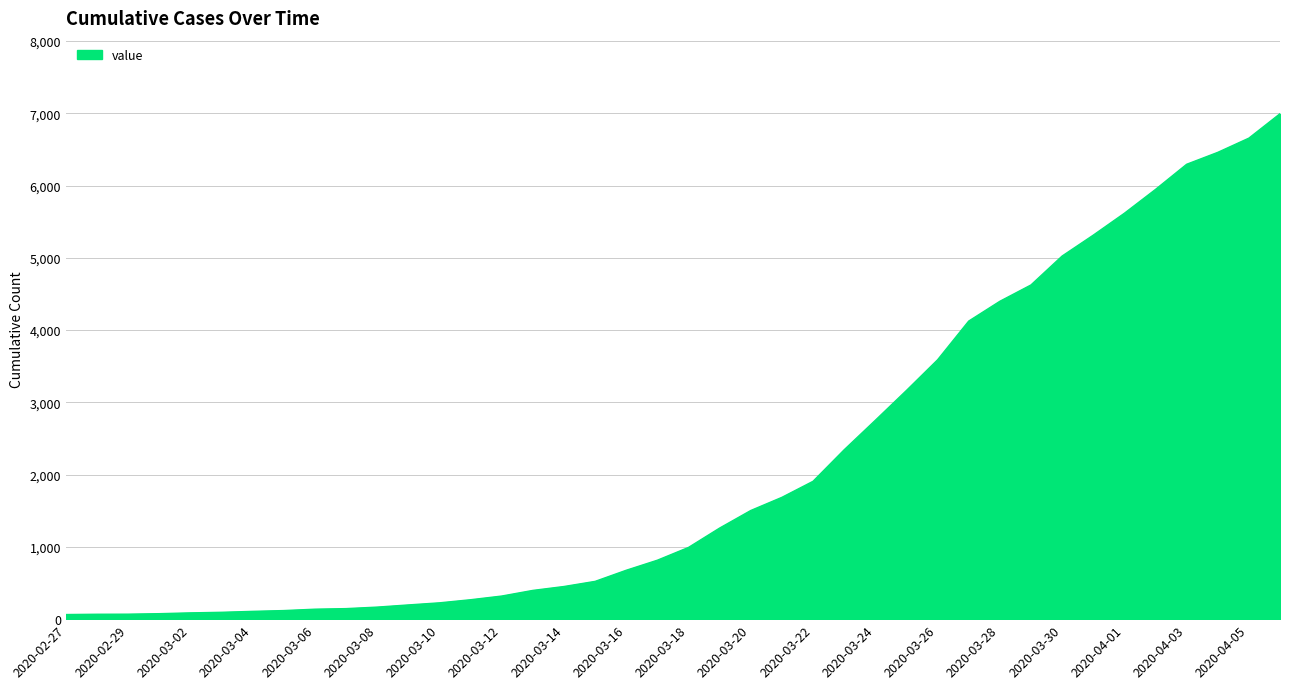

What is the maximum value shown in the chart?

6995